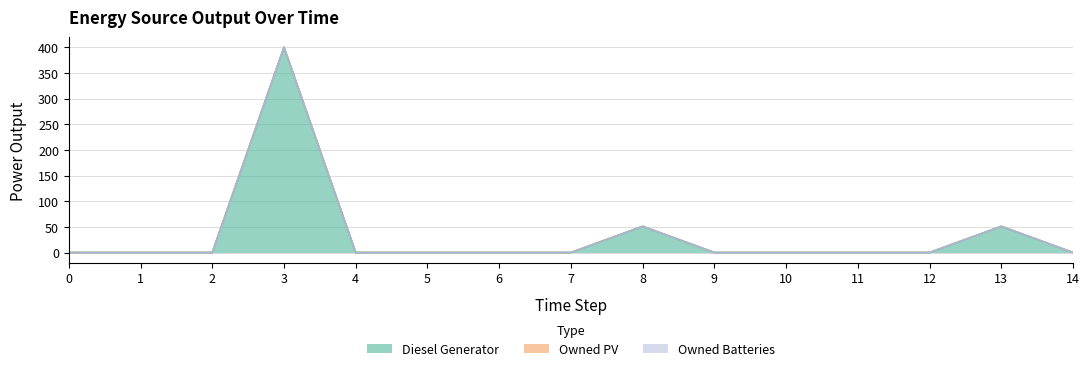

Where is the first local maximum for Diesel Generator?

3